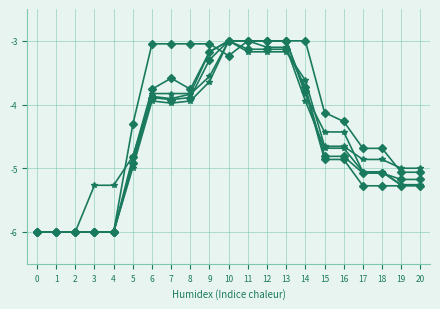

The t19 series shows -1.6 at 3. True or false?

False